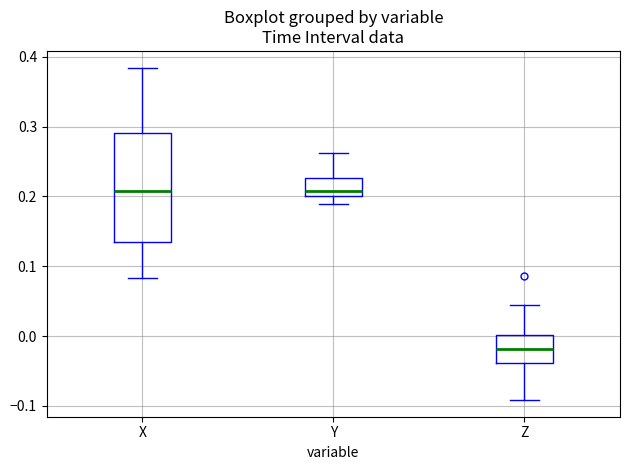

Reading left to right, transcribe this box plot: for each box, give where its median line is, the range the box spans, and where its two whiskers end, as read against the y-axis. The values are not printed on the chart, so give them approximately, as read against the axis.

X: median 0.21, box 0.13 to 0.29, whiskers 0.08 to 0.38
Y: median 0.21, box 0.20 to 0.23, whiskers 0.19 to 0.26
Z: median -0.02, box -0.04 to 0.00, whiskers -0.09 to 0.04